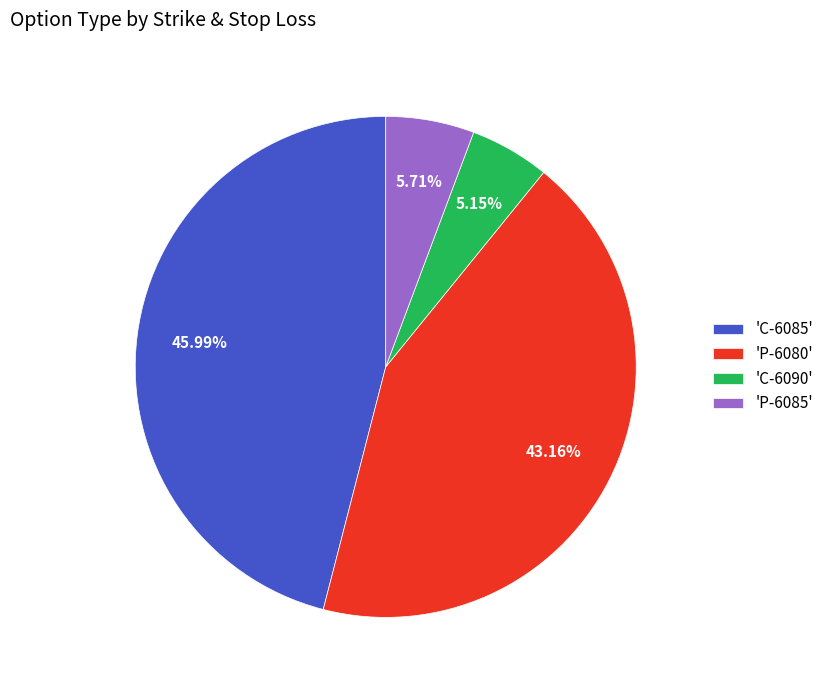

To the nearest percent, what is the average slice percentage?

25%